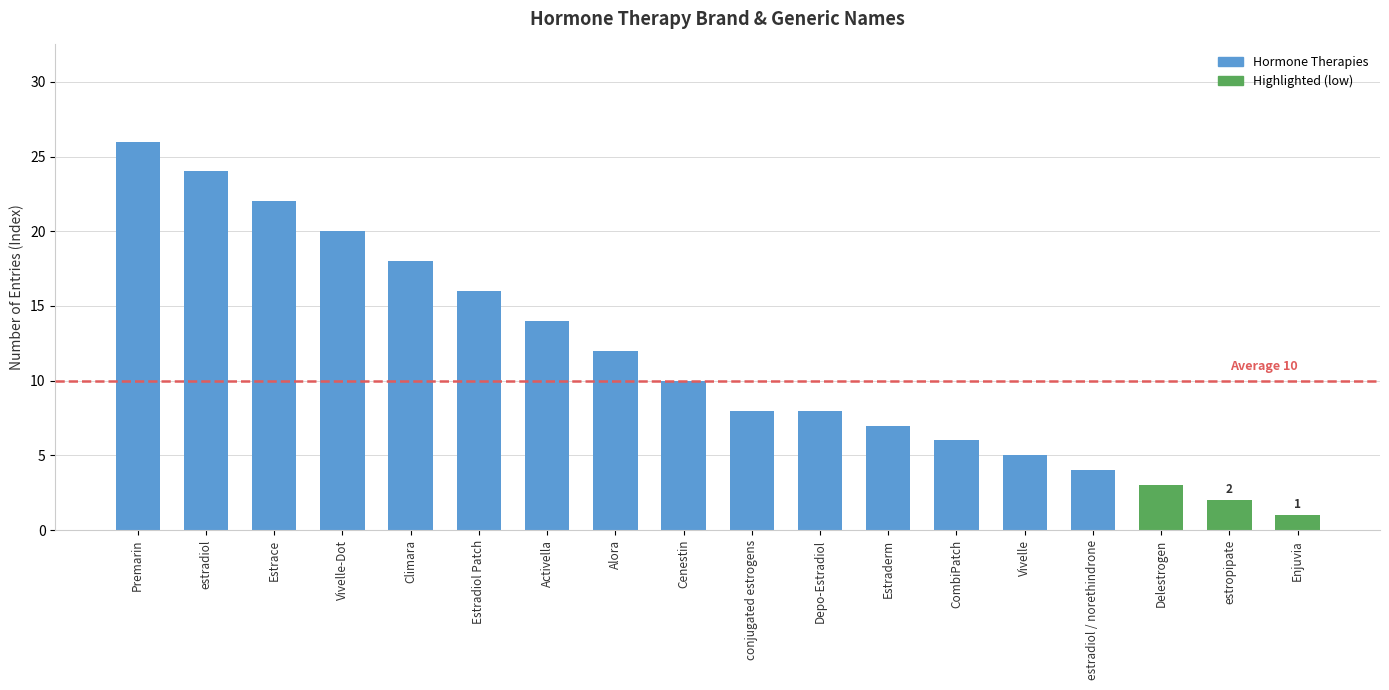

What is the difference between the second highest and second lowest values?

22